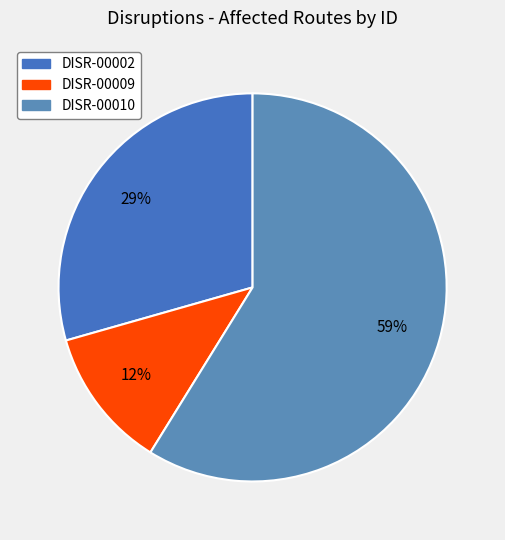

What percentage do DISR-00002 and DISR-00009 together represent?

41.2%